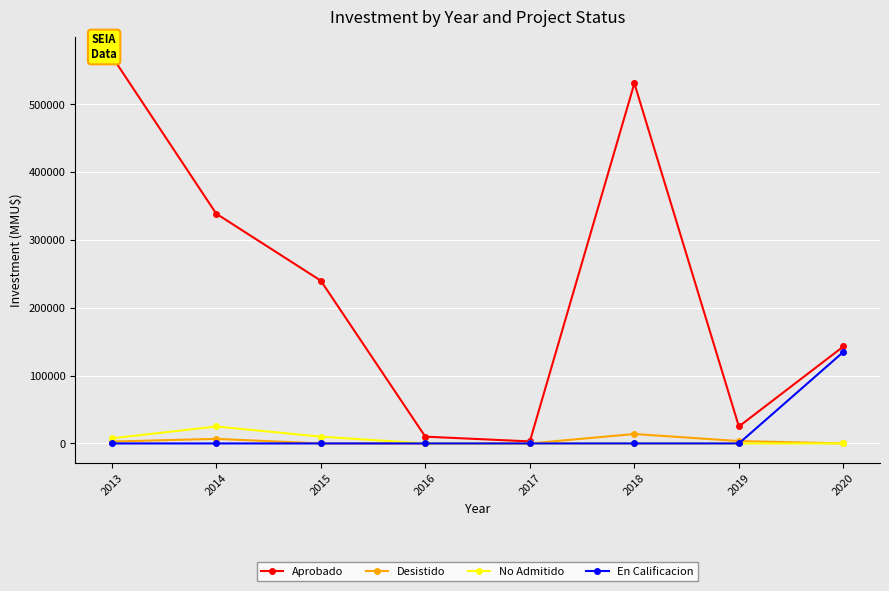

True or false: No Admitido and Desistido intersect in this chart.

False